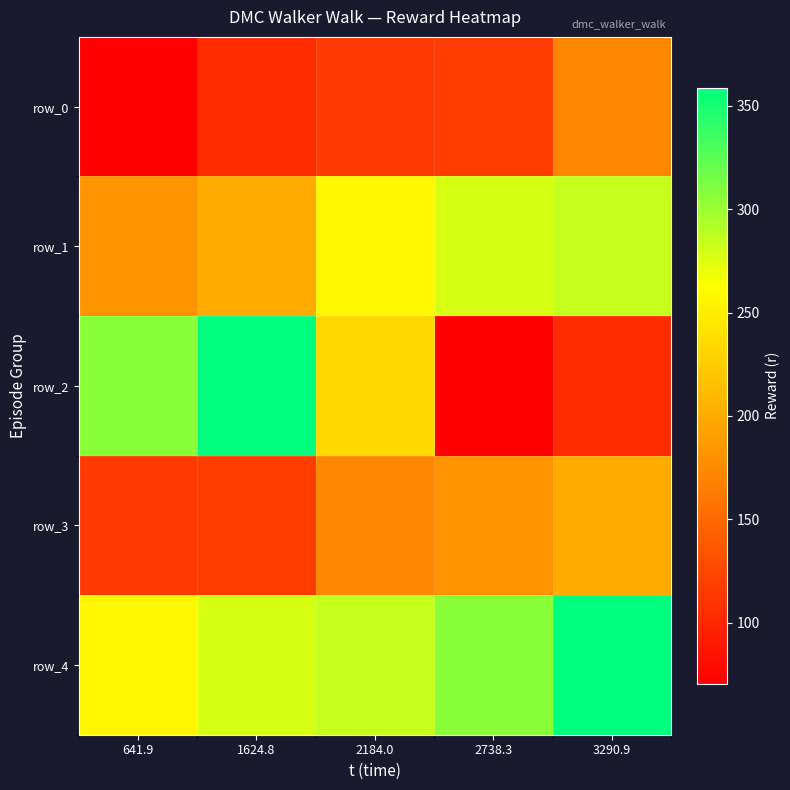

What is the maximum value for row_2?

358.7